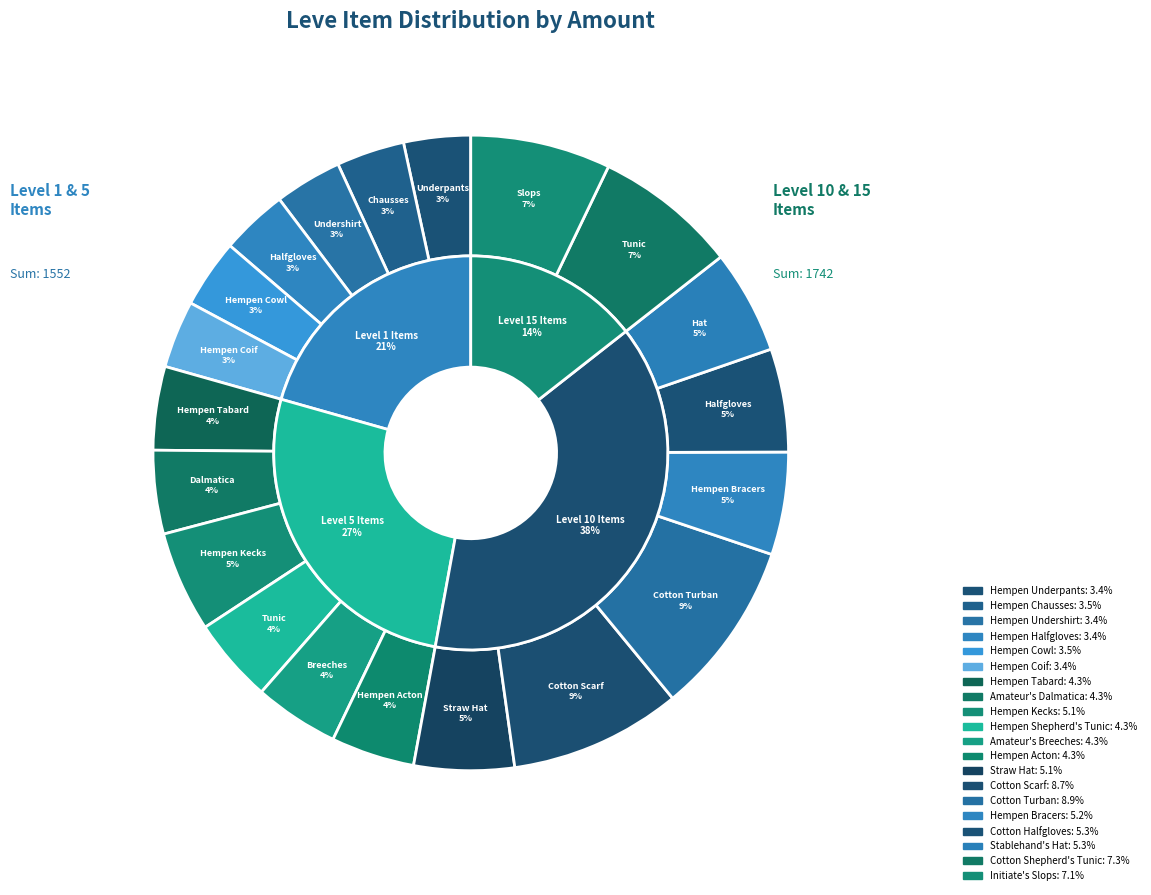

To the nearest percent, what is the average slice percentage?

5%